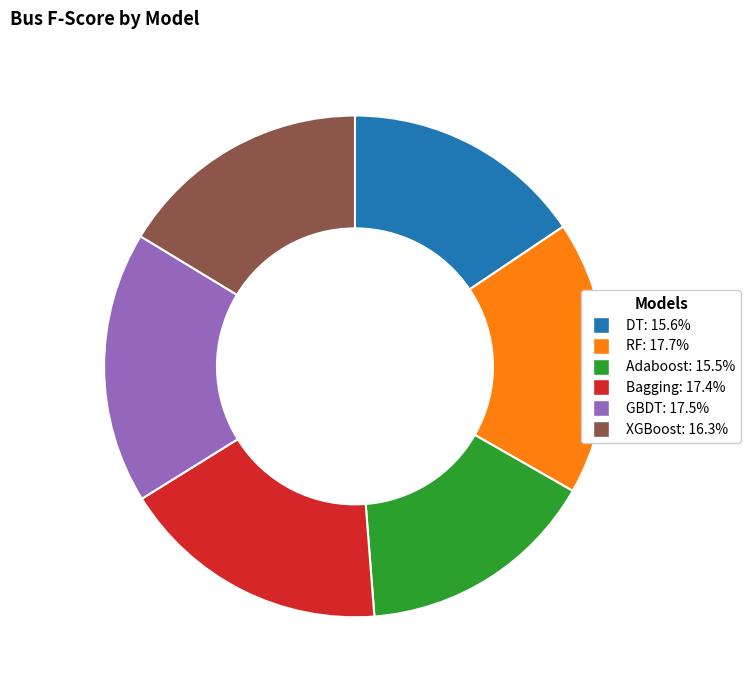

Is it true that DT is 3% of the pie?

False